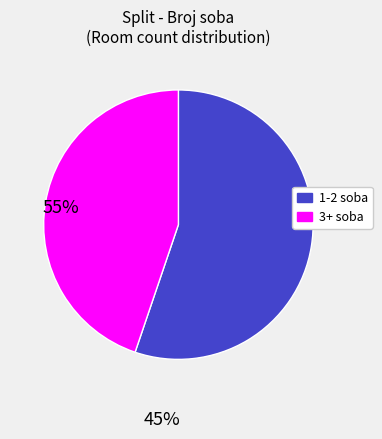

Between 3+ soba and 1-2 soba, which is larger?

1-2 soba